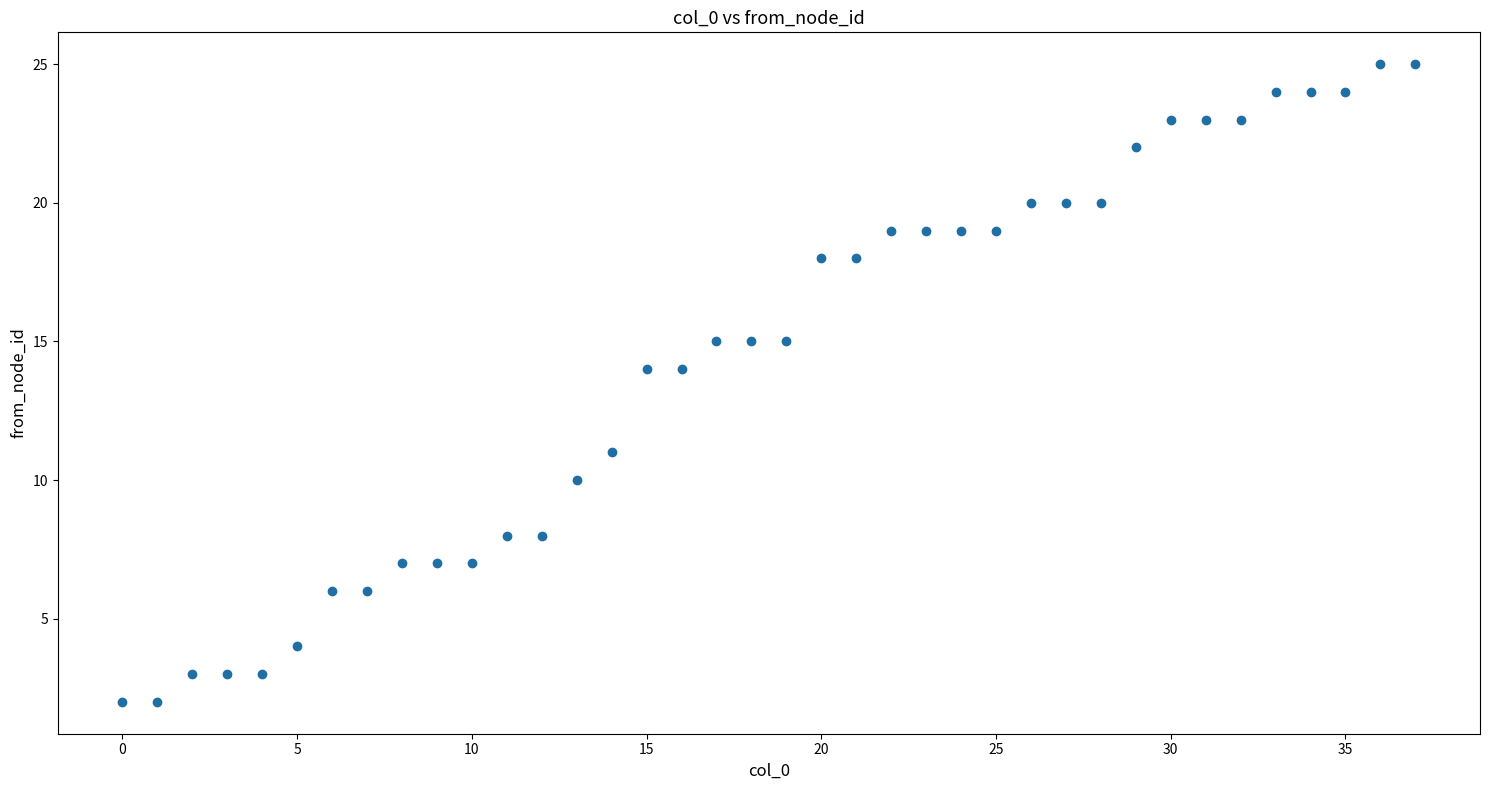

What is the range of Y values (max minus min)?

23